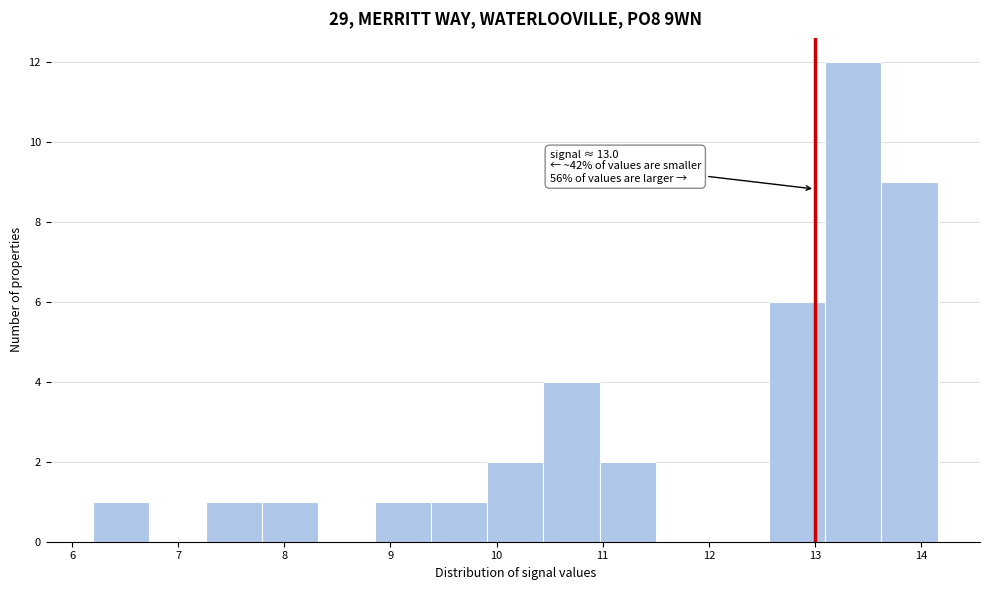

Over which range of the x-axis is the bar tallest?

13.1 to 13.6